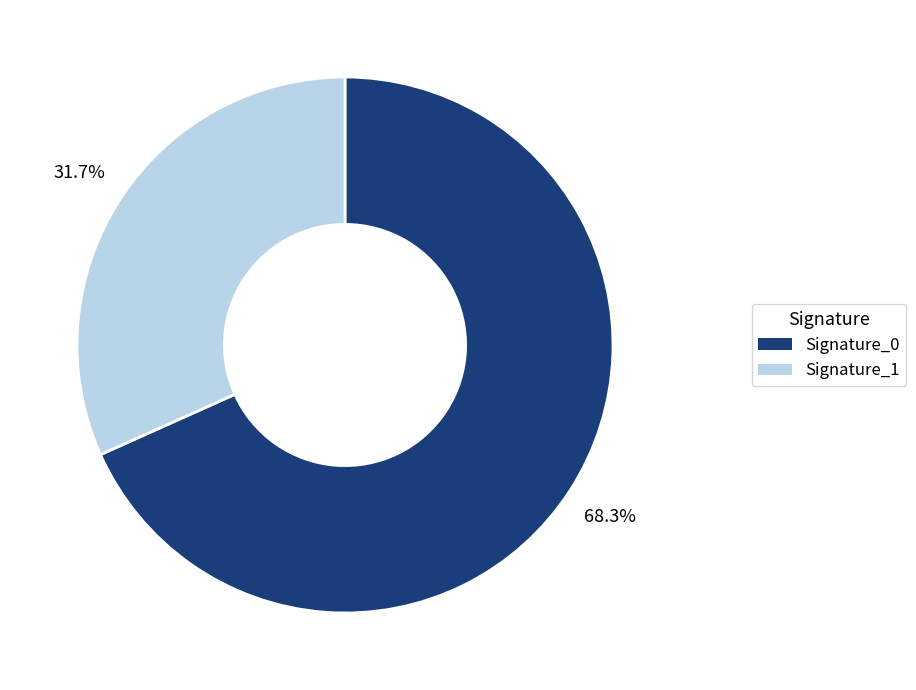

Is there any slice that represents more than half of the pie?

Yes